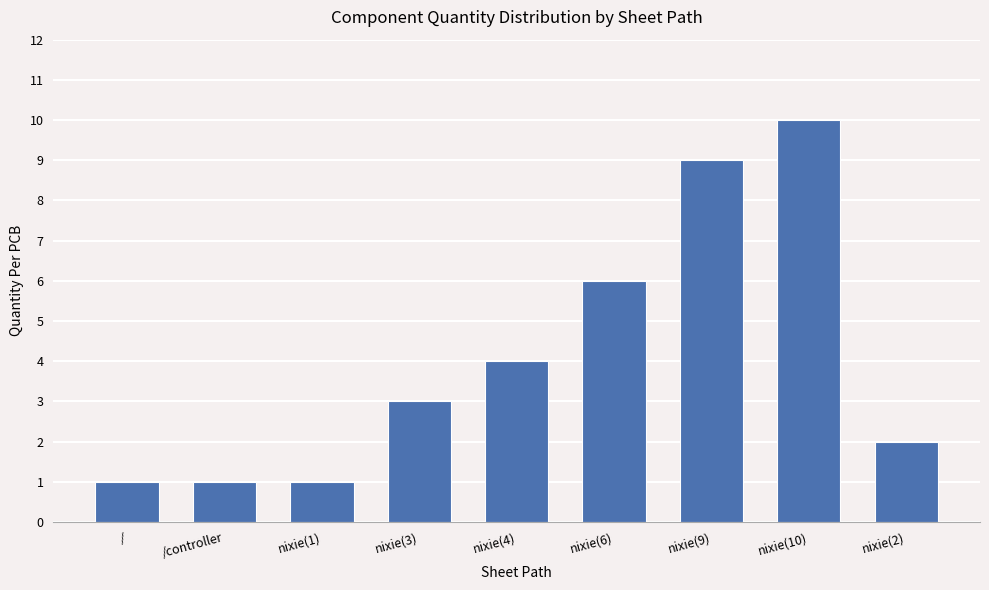

What is the minimum value shown in the chart?

1